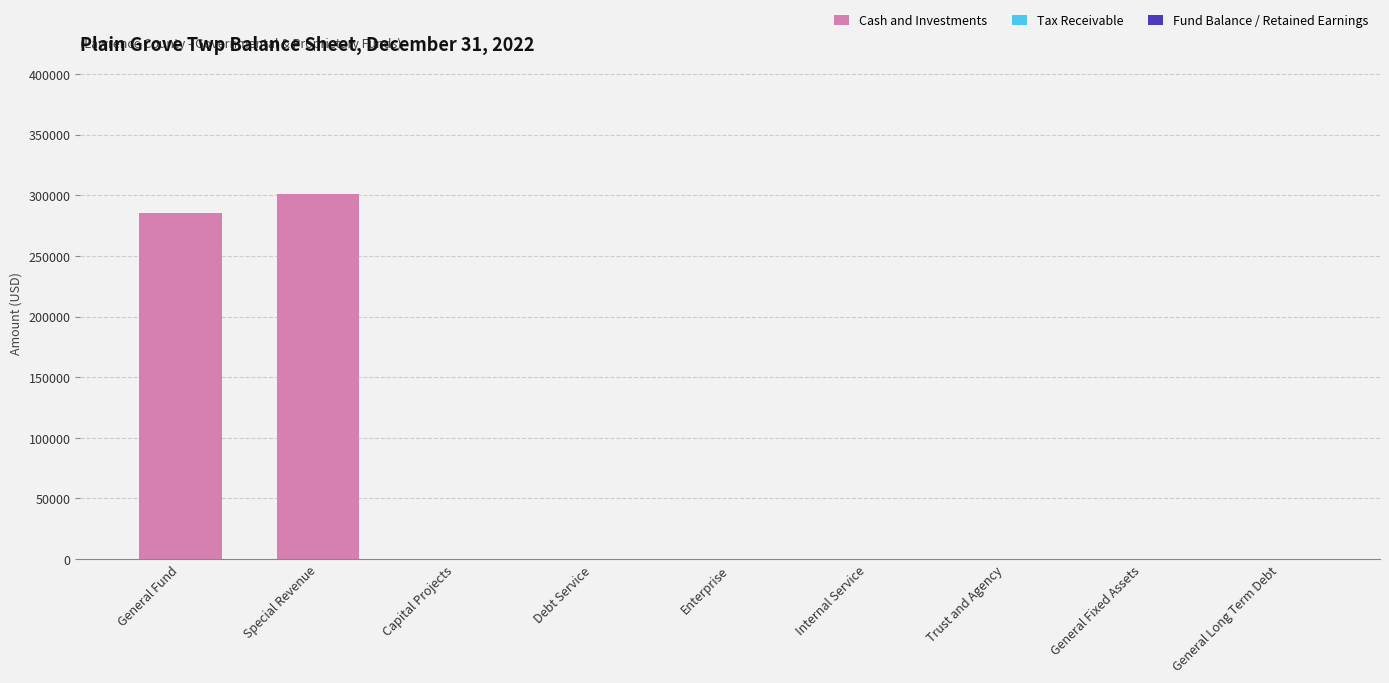

What is the sum of all values?

585854